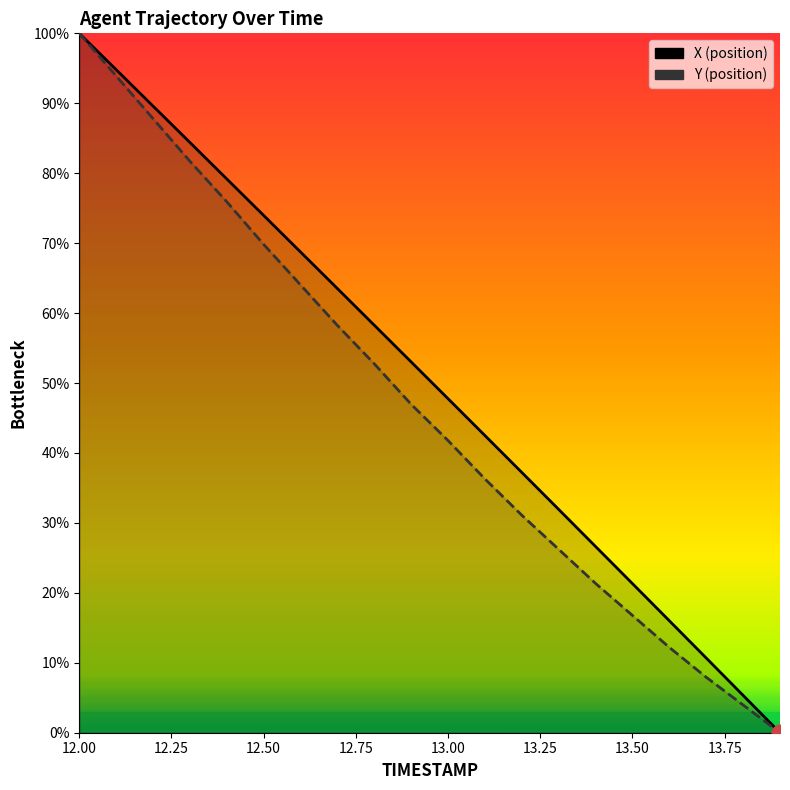

Which series has the largest total across all categories?

X